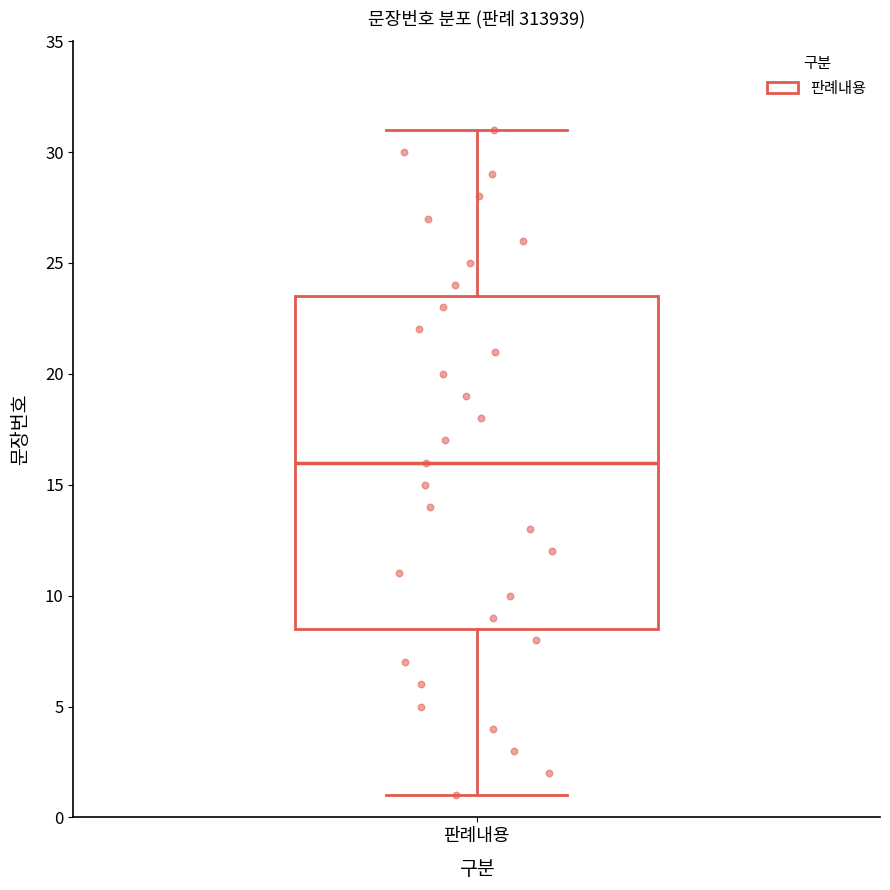

Transcribe this box plot: give where the median line is, the range the box spans, and where the two whiskers end, as read against the y-axis. The values are not printed on the chart, so give them approximately, as read against the axis.

median 16.0, box 8.5 to 23.5, whiskers 1.0 to 31.0